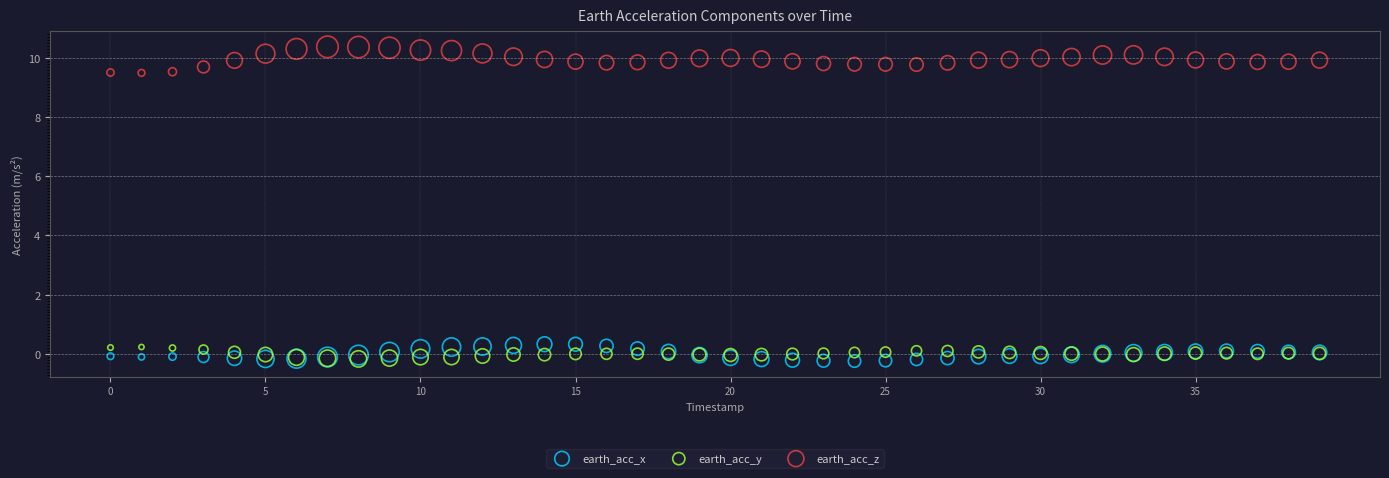

Which series has the widest spread of Y values?

earth_acc_z